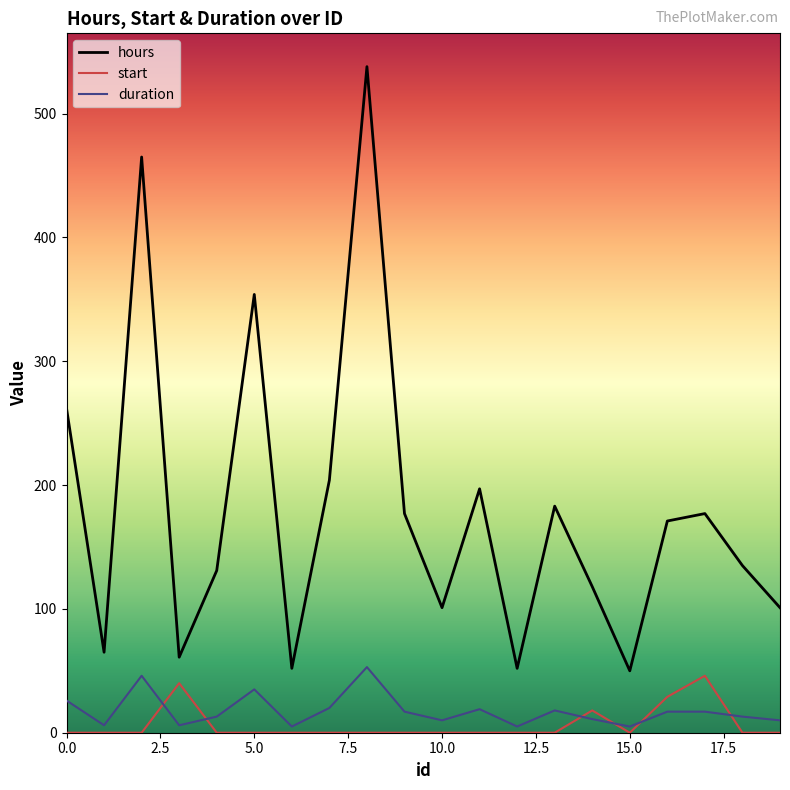

Which series has the largest range (max minus min)?

hours